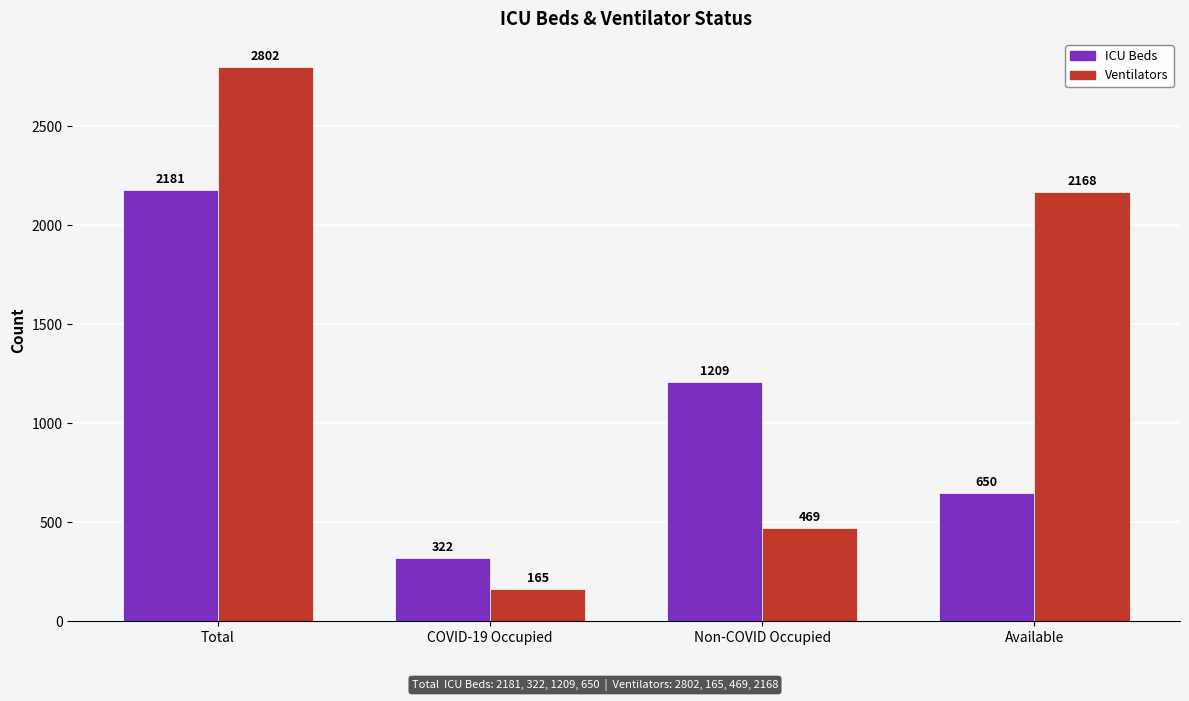

Reading right to left, list all the values displayed in this chart.

ICU Beds: Available=650	Non-COVID Occupied=1209	COVID-19 Occupied=322	Total=2181
Ventilators: Available=2168	Non-COVID Occupied=469	COVID-19 Occupied=165	Total=2802